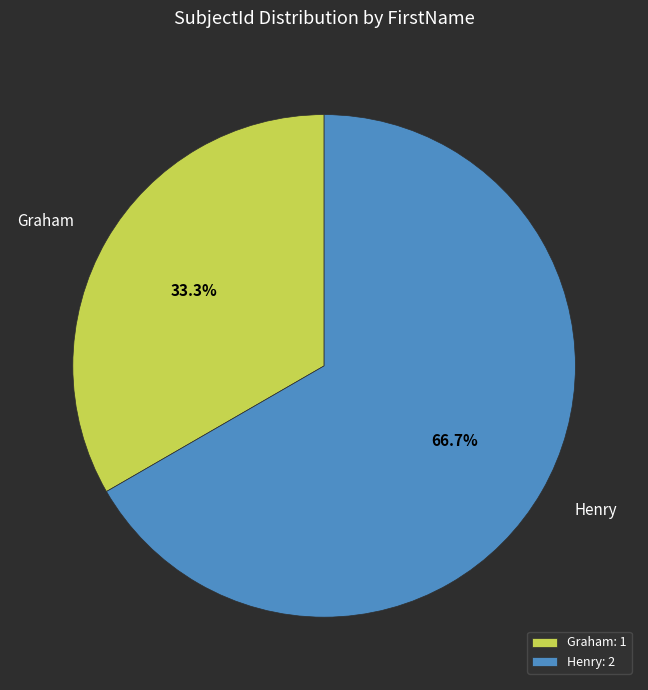

Which slice represents more than half of the pie?

Henry